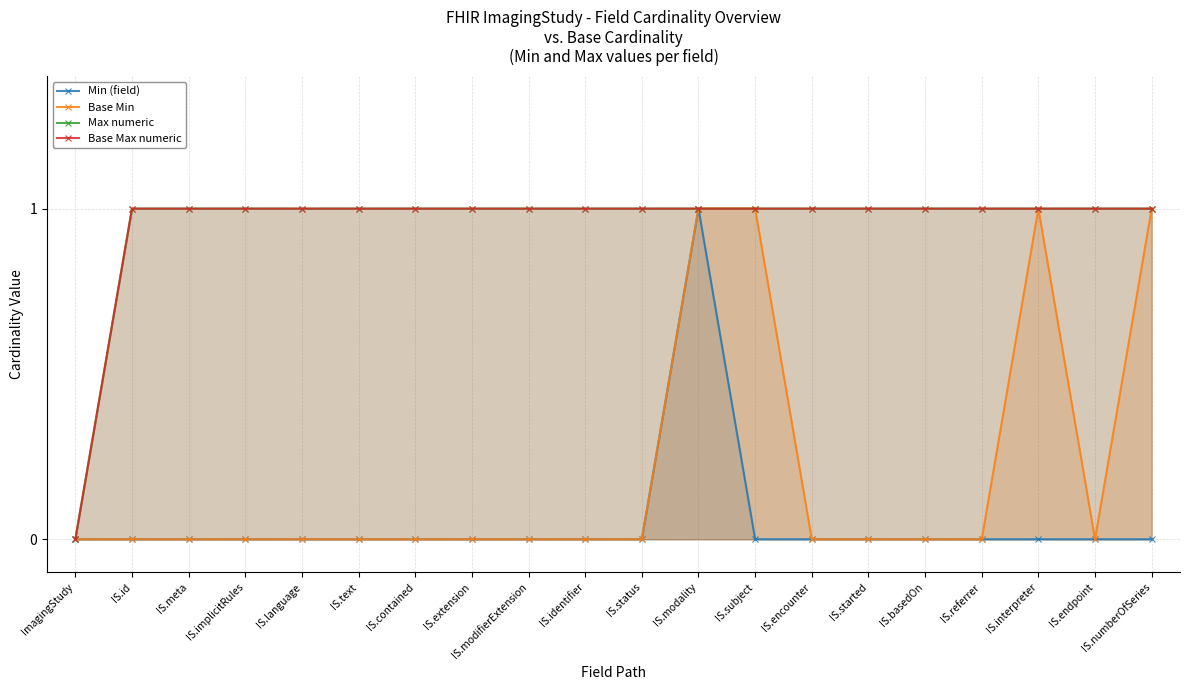

The value of Max numeric at IS.modality is 1. True or false?

True